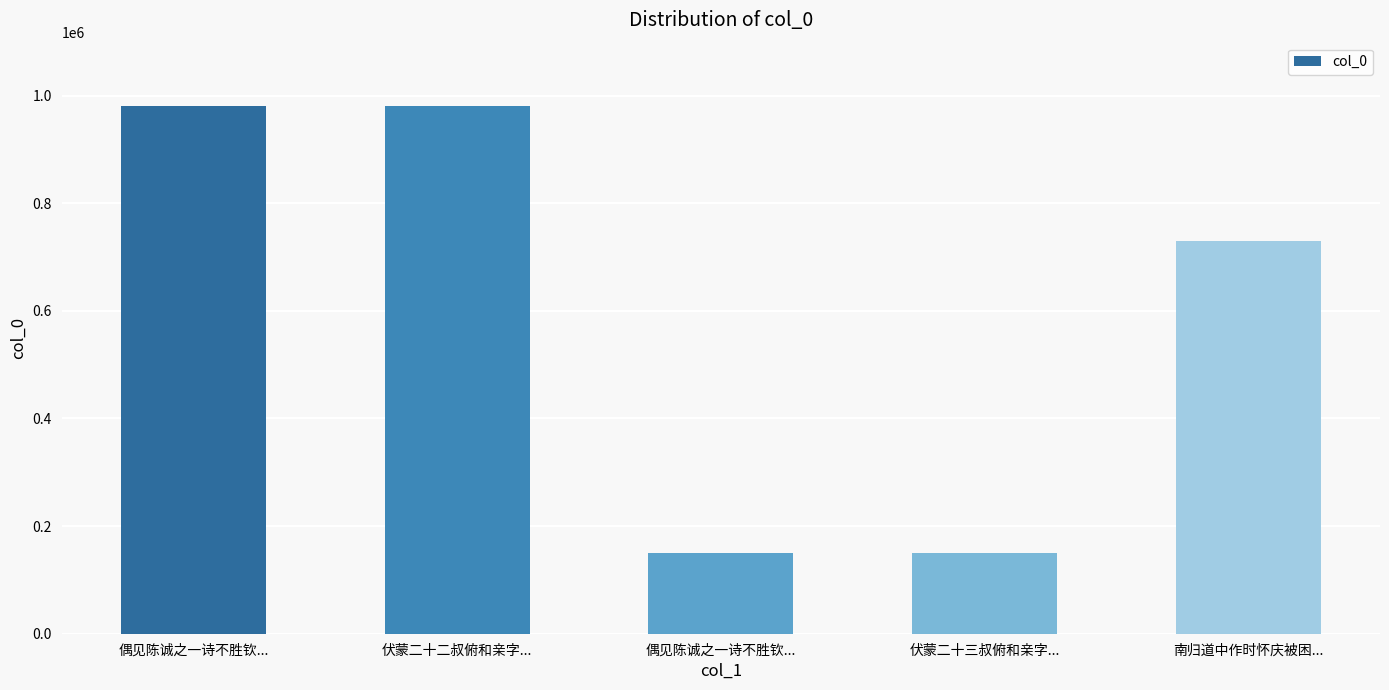

How many data points are less than 730300?

2